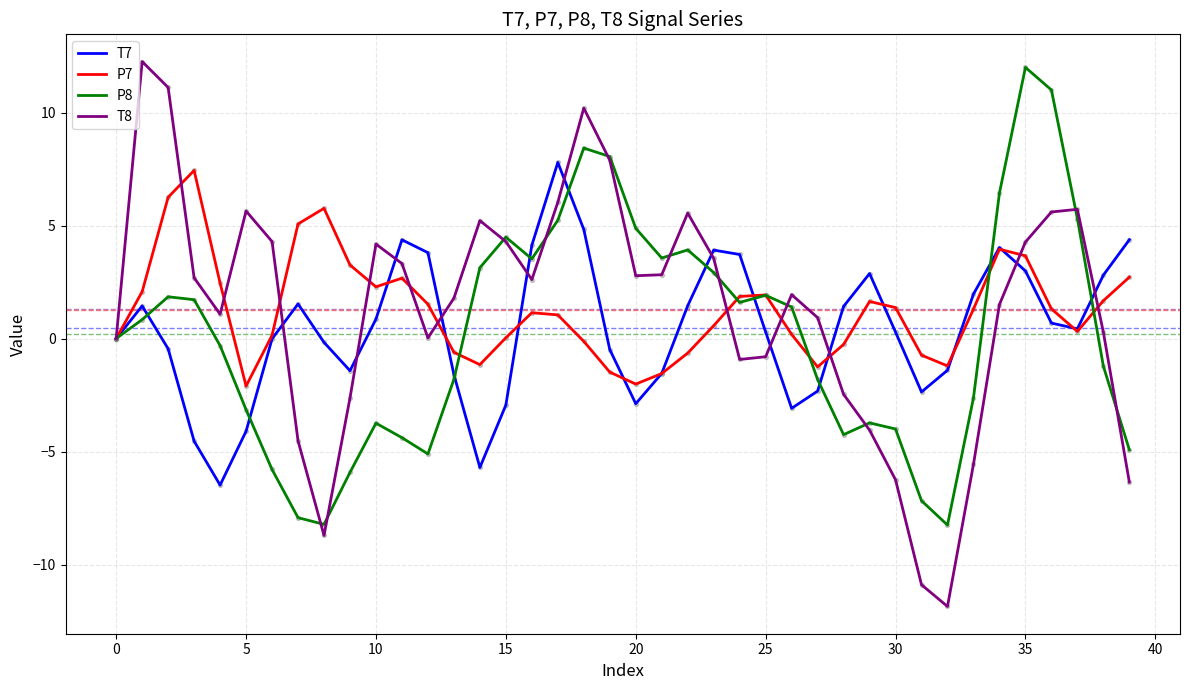

What is the minimum value shown in the chart?

-11.9